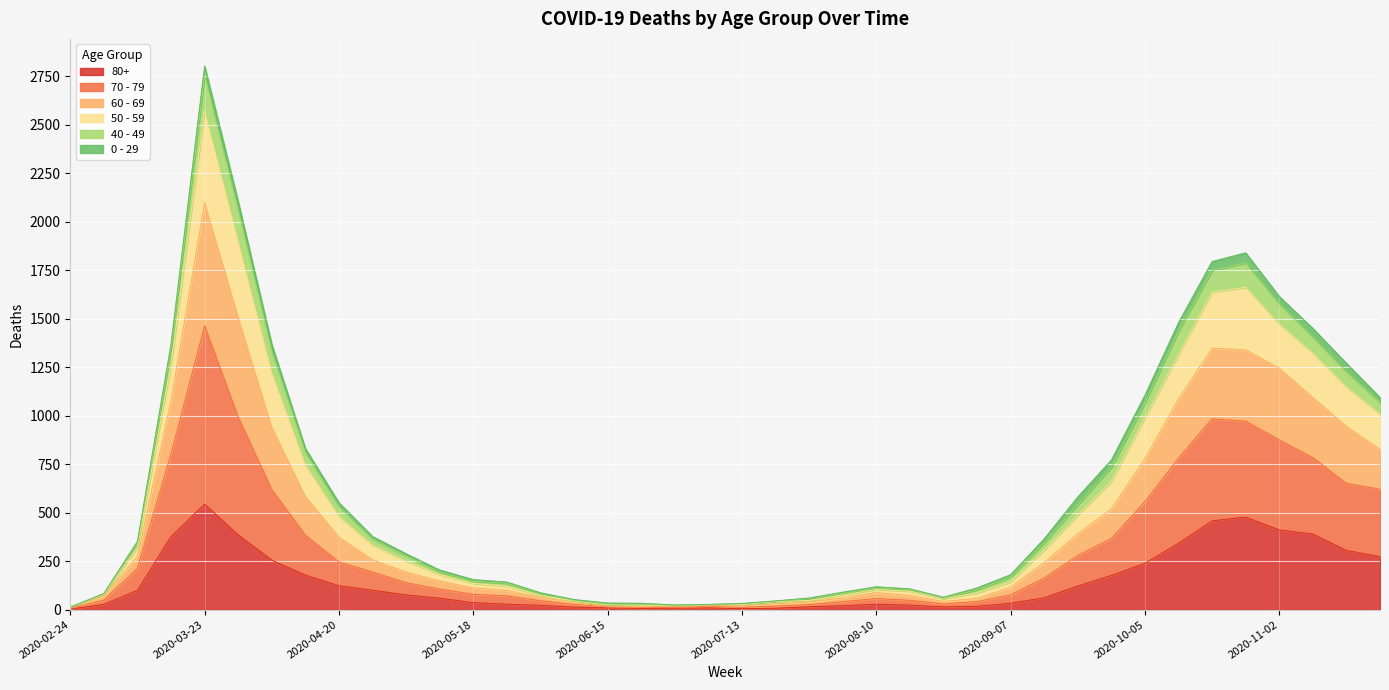

At which label does 80+ reach its peak?

2020-03-23